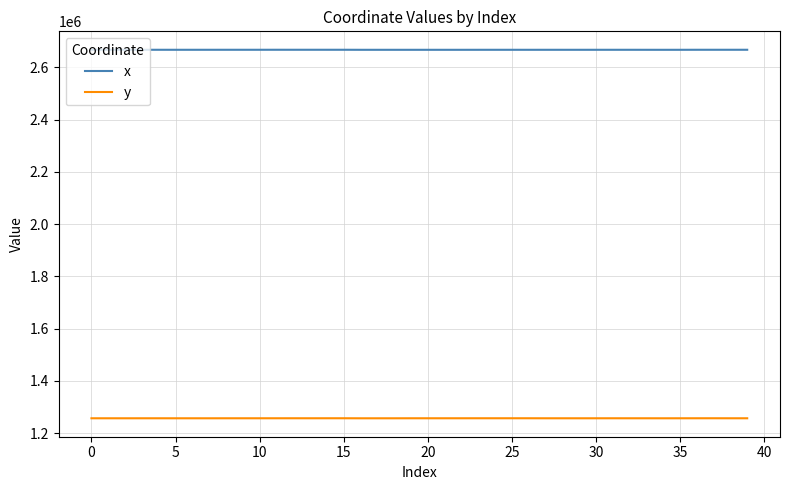

True or false: y and x intersect in this chart.

False